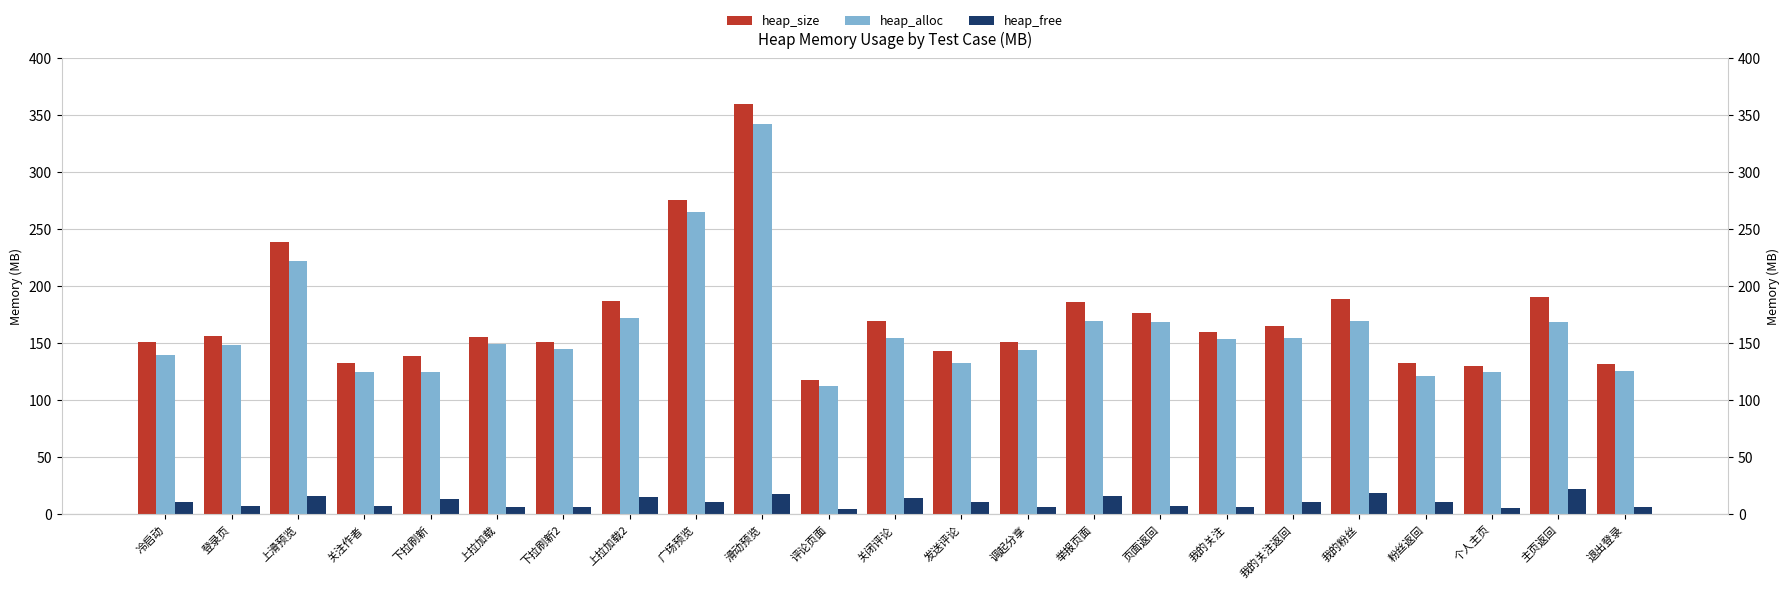

The heap_size series shows 248.4 at 上拉加载. True or false?

False